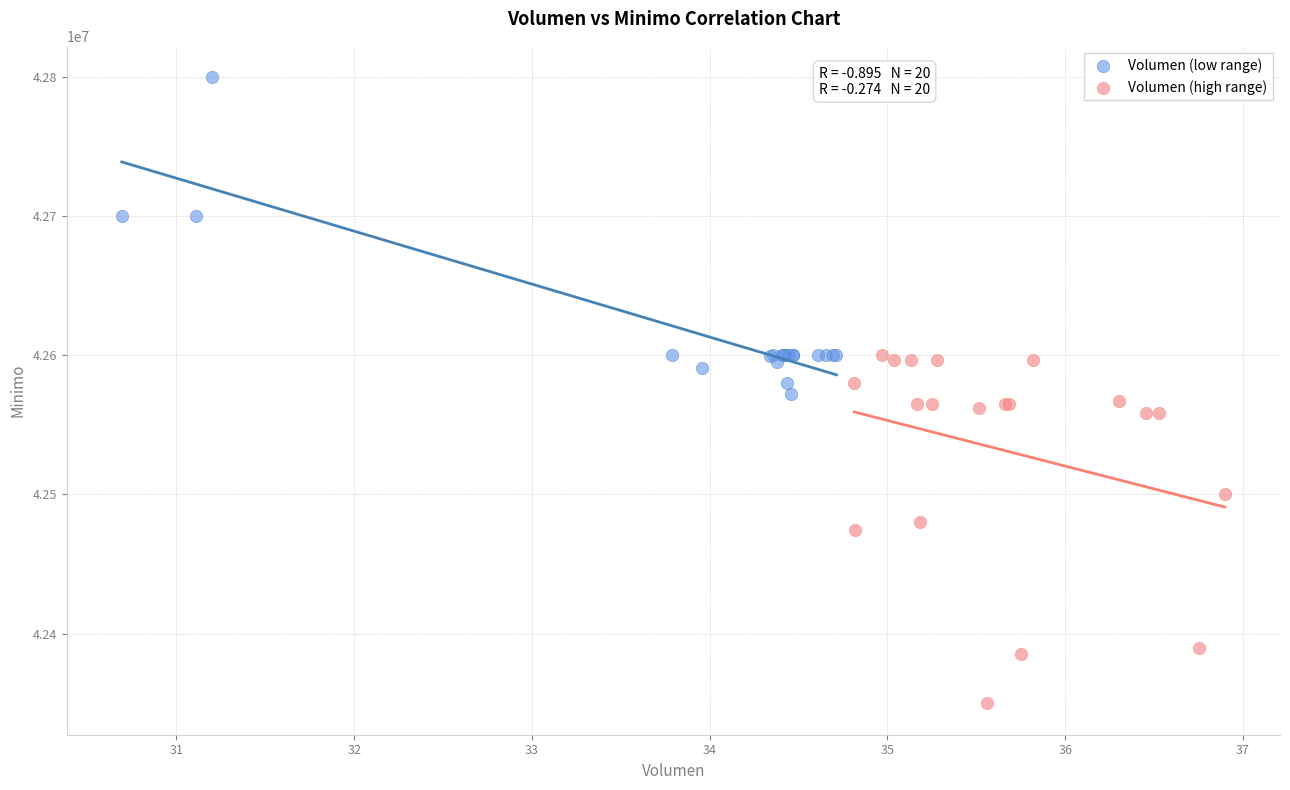

Which series reaches the minimum Y coordinate?

Volumen (high range)